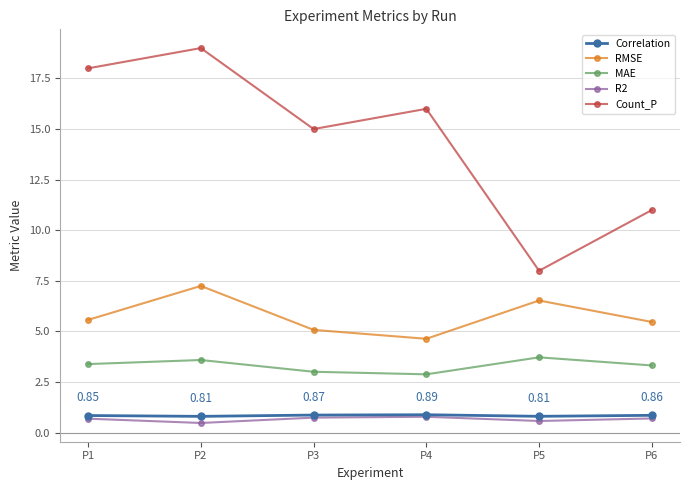

True or false: RMSE and MAE intersect in this chart.

False